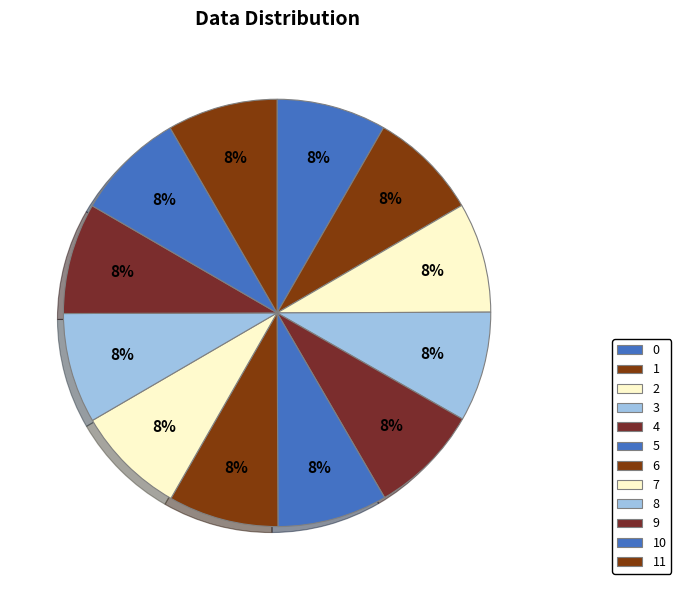

What is the total percentage of 2 and 3?

16.7%